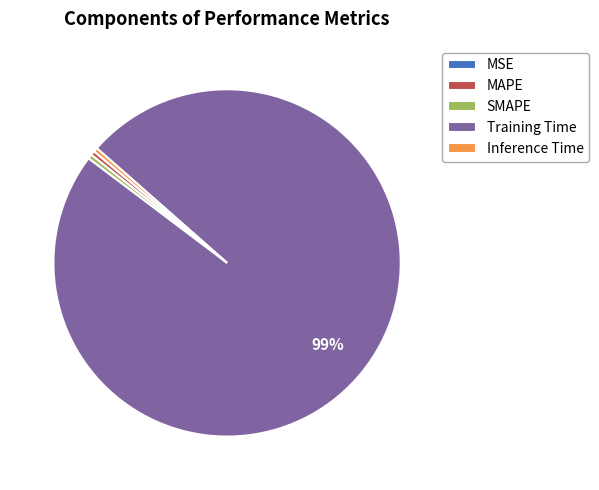

Is it true that MAPE is 0% of the pie?

True